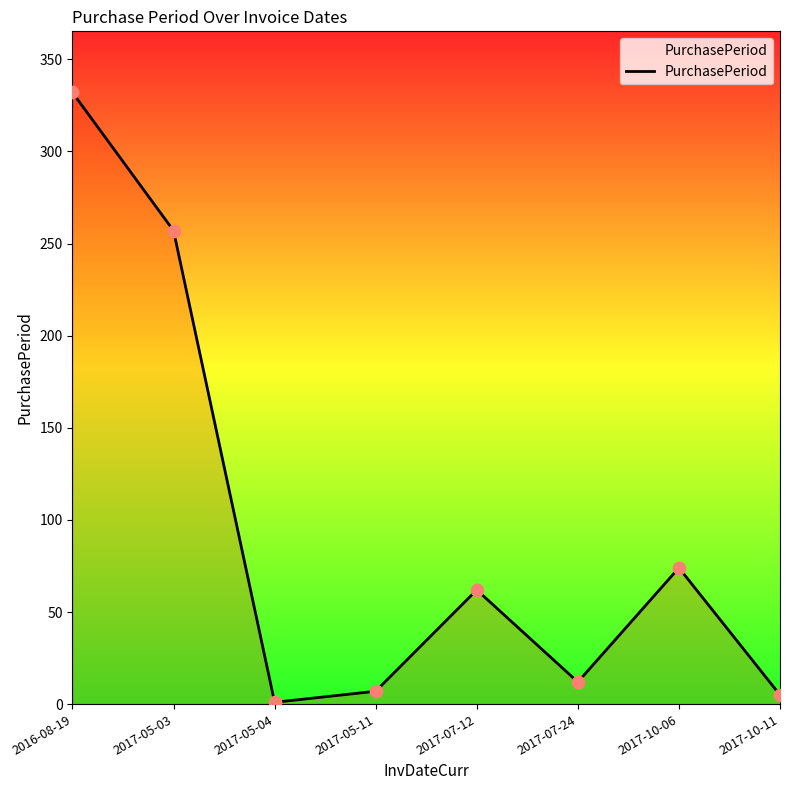

What is the ratio of the value at 2017-10-11 to the value at 2017-05-11?

0.7